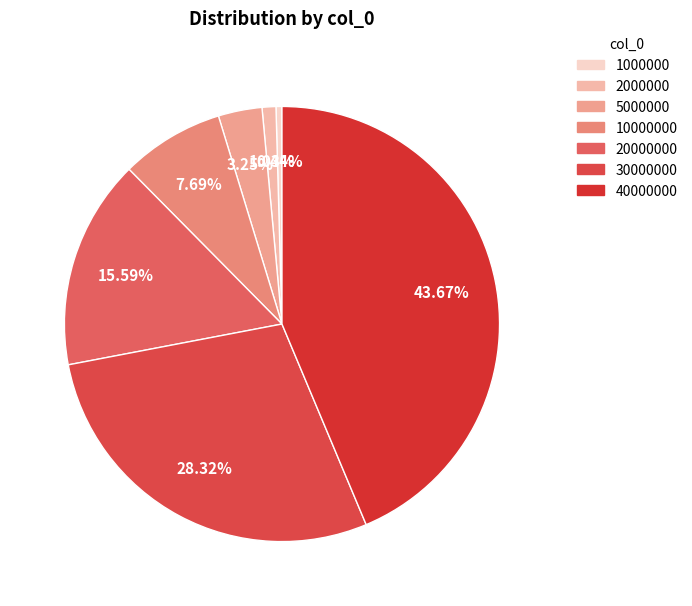

What percentage do 5000000 and 40000000 together represent?

46.9%